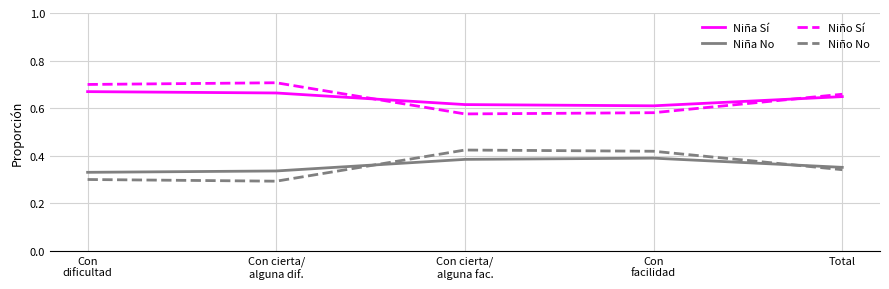

What is the total value across all series at Con cierta/
alguna fac.?

2.0